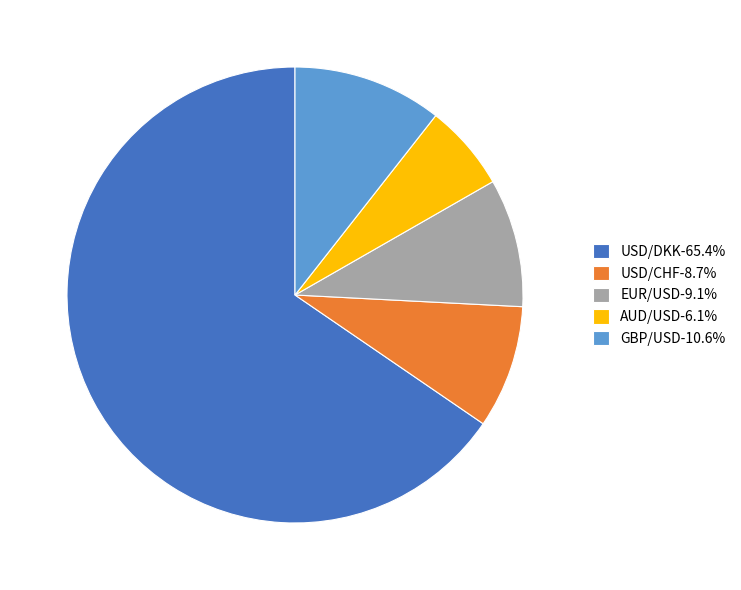

Does any single category account for the majority?

Yes